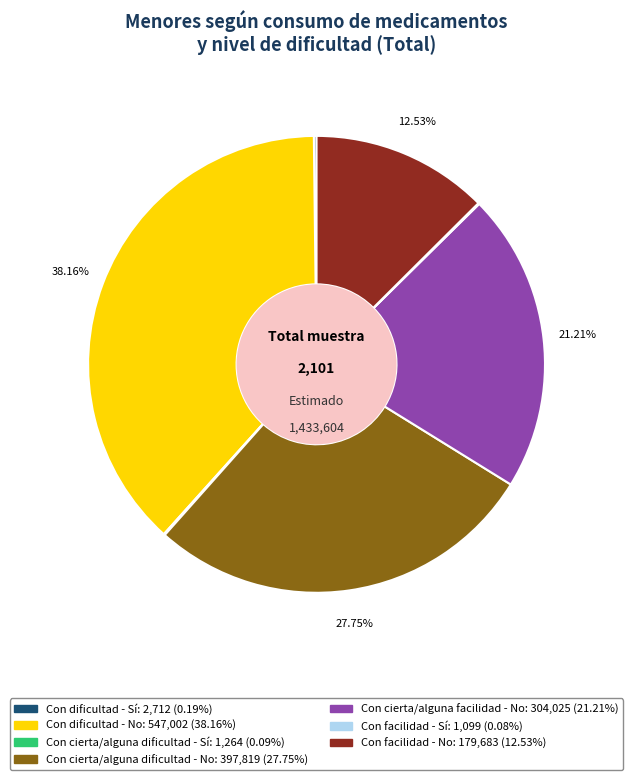

To the nearest percent, what is the difference between the Con facilidad - No and Con cierta/alguna dificultad - No slice percentages?

15%